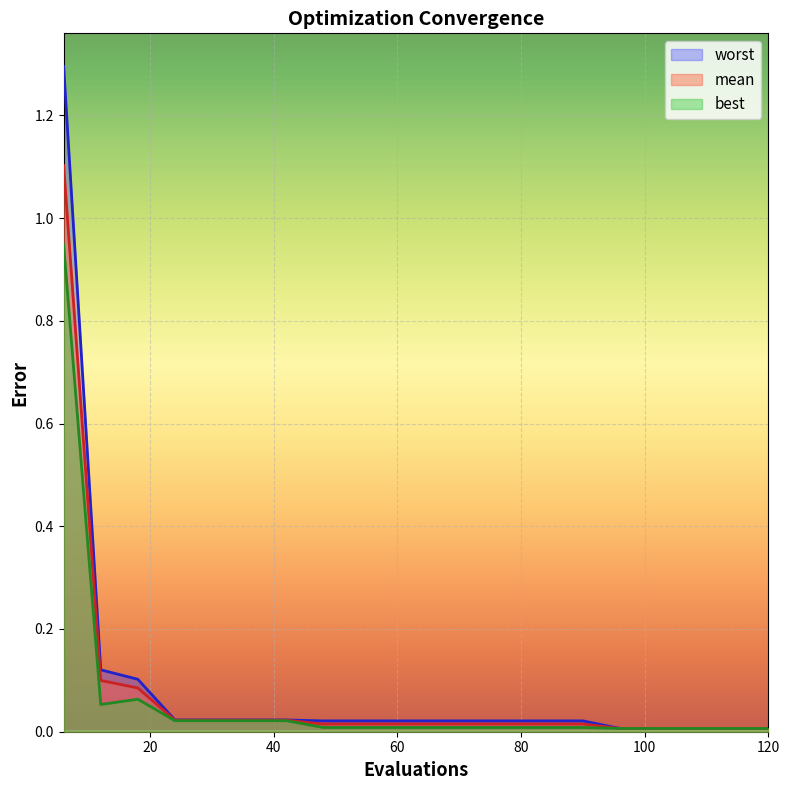

Which series changed the most between 18 and 72?

worst